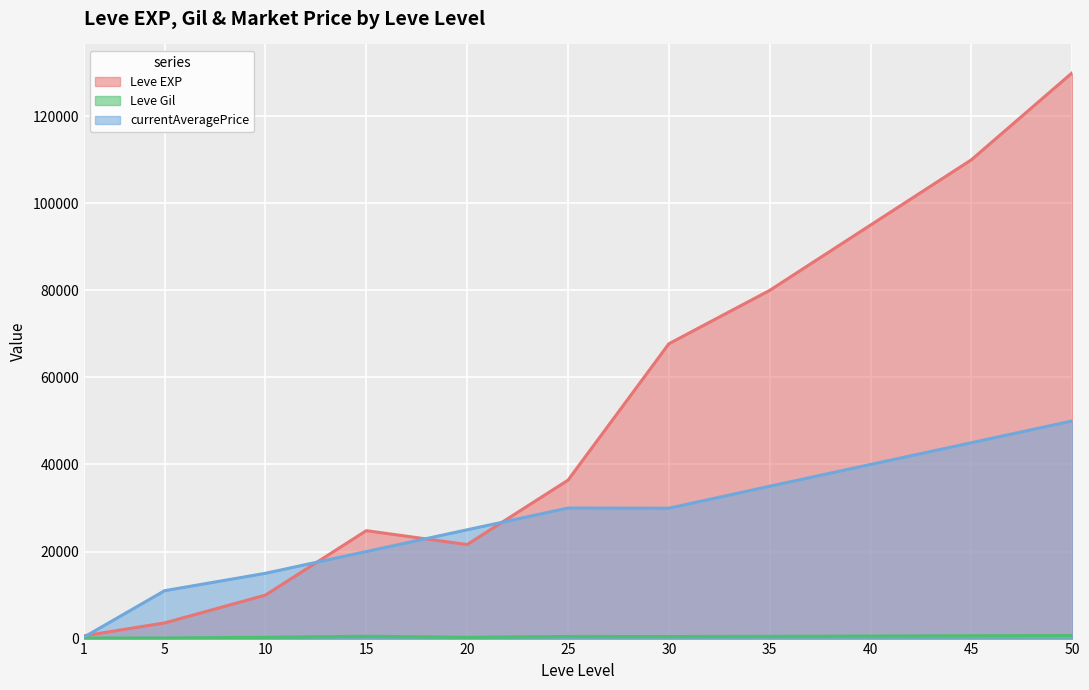

At 35, list the series in order from largest to smallest.

Leve EXP, currentAveragePrice, Leve Gil